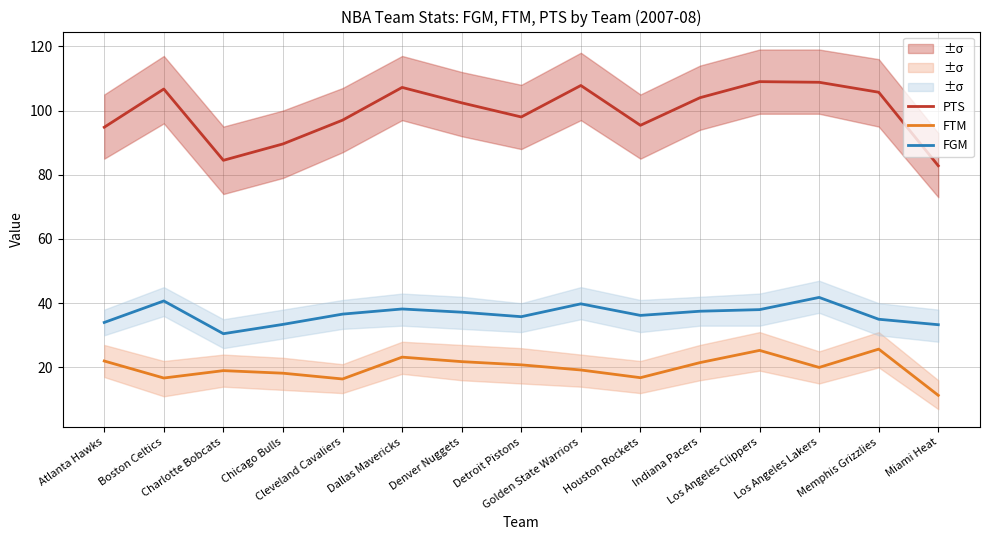

What is the label of the 10th point from the right?

Dallas Mavericks